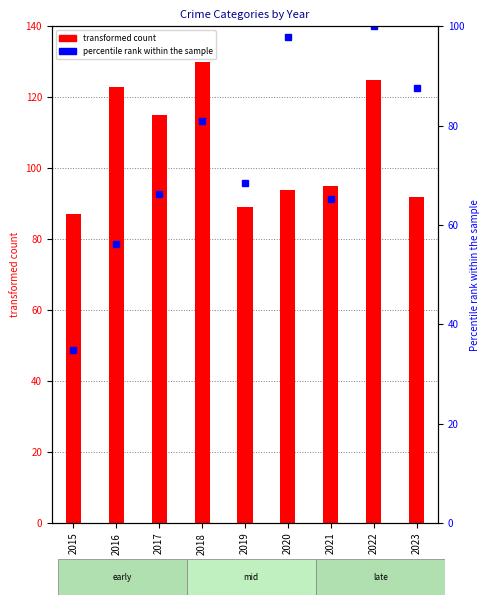

At which category does the chart reach its minimum across all series?

2015